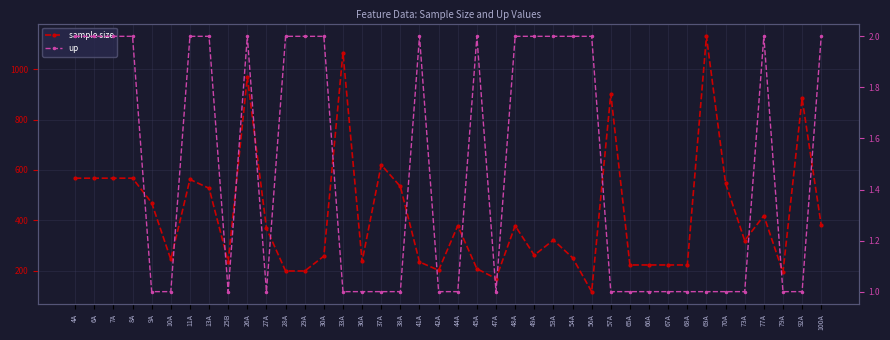

What is the sum of all sample size values?

16928